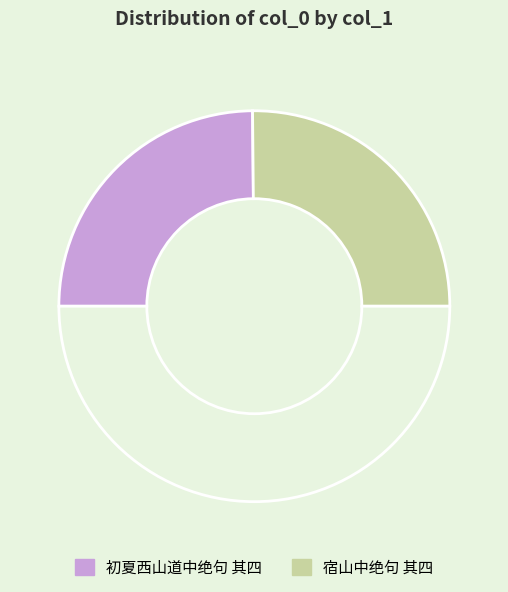

Does any single category account for the majority?

Yes